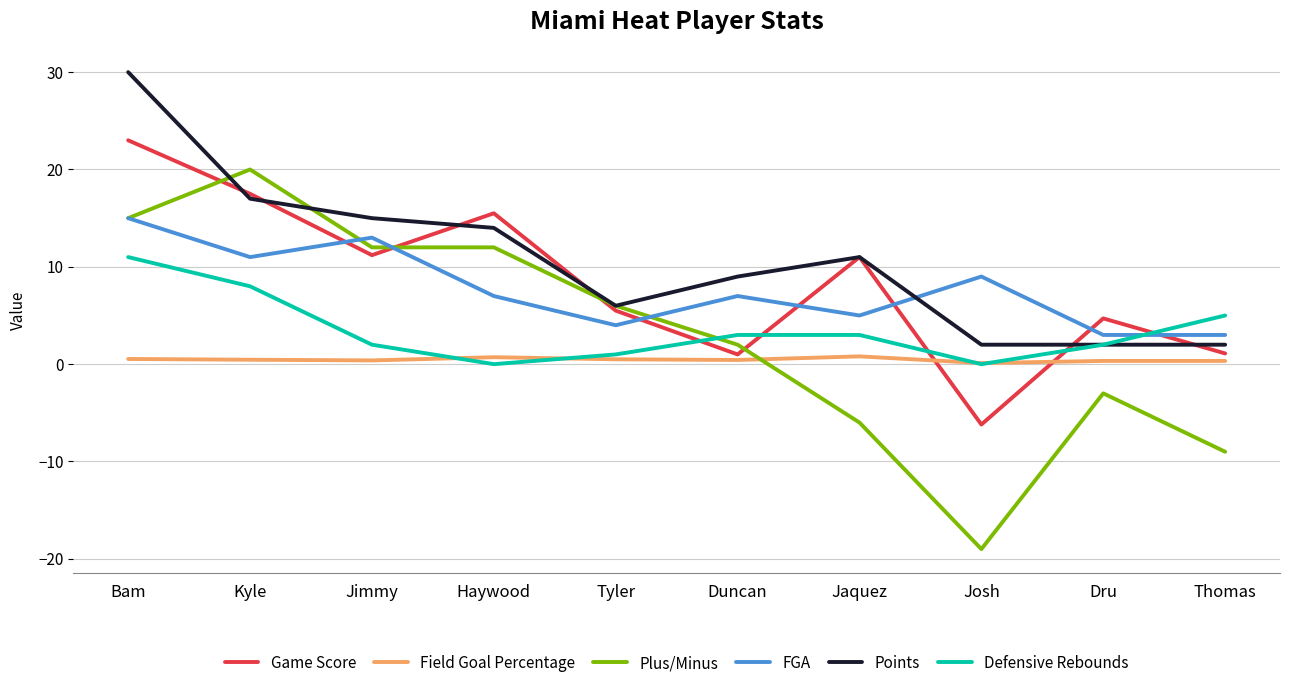

Where do Defensive Rebounds and Game Score first cross each other?

Tyler and Duncan